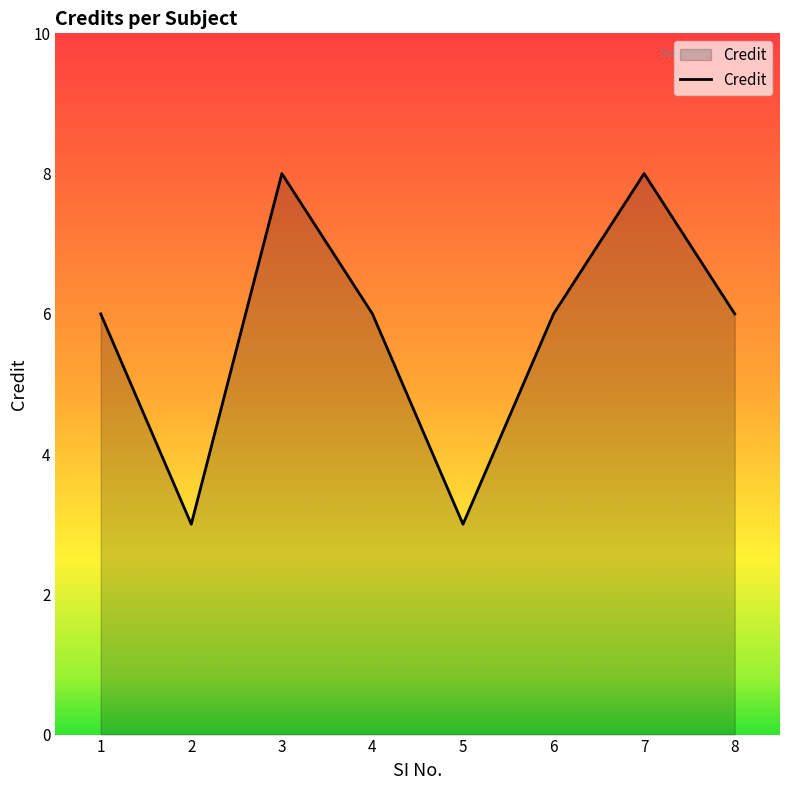

What is the change in value from 7 to 8?

-2